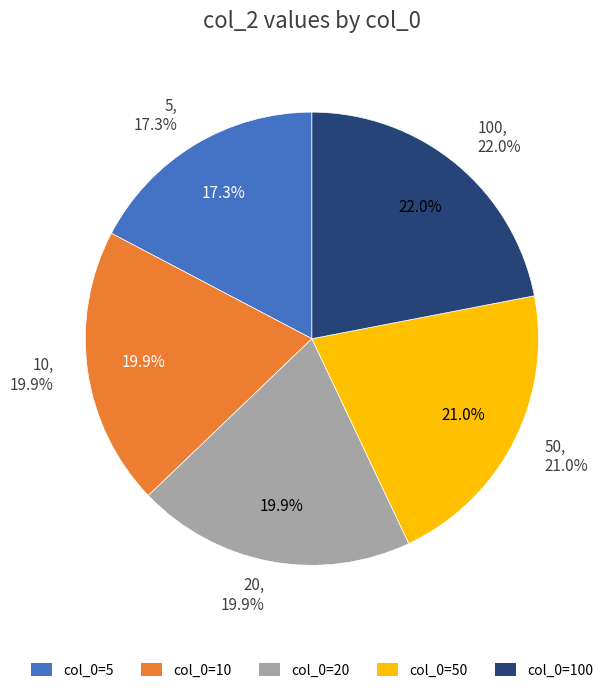

To the nearest percent, what is the difference between the largest and smallest slice percentages?

5%